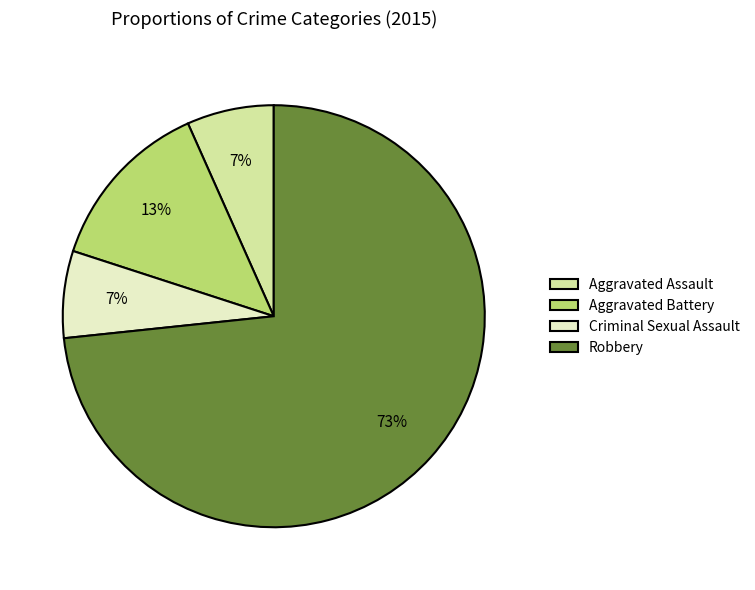

Is it true that Aggravated Battery is 27% of the pie?

False